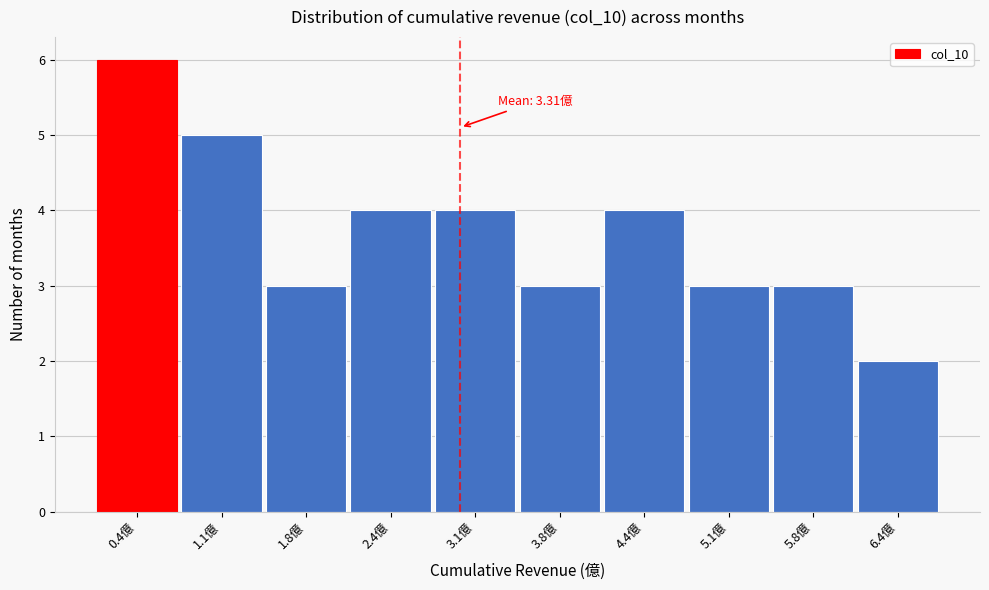

Reading left to right, extract all data points from this chart.

6	5	3	4	4	3	4	3	3	2